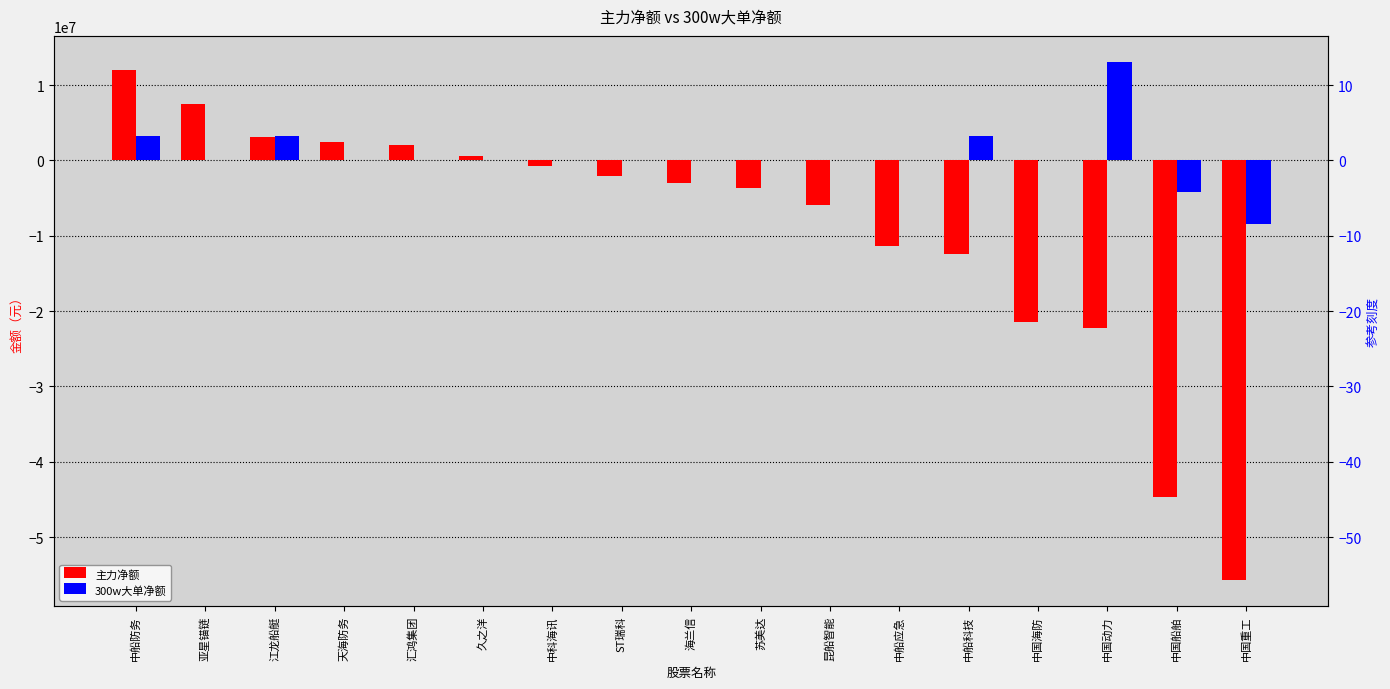

What is the difference between the maximum and second lowest values in the 300w大单净额 series?

17238644